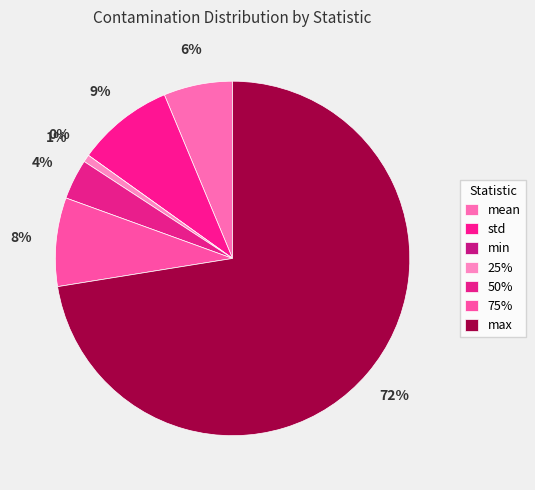

Which slice is the smallest?

min